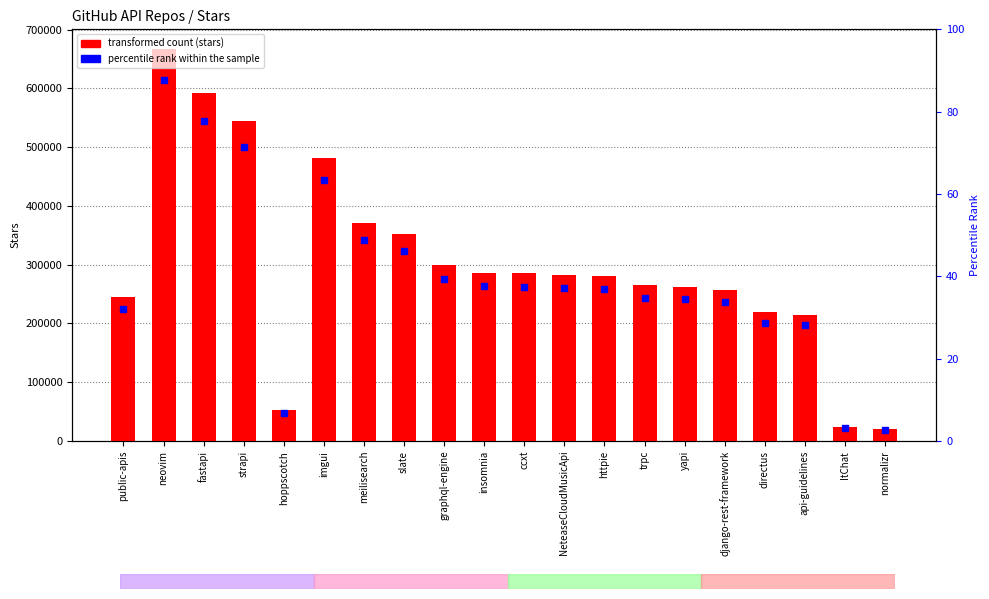

How many values are below 283000?

10